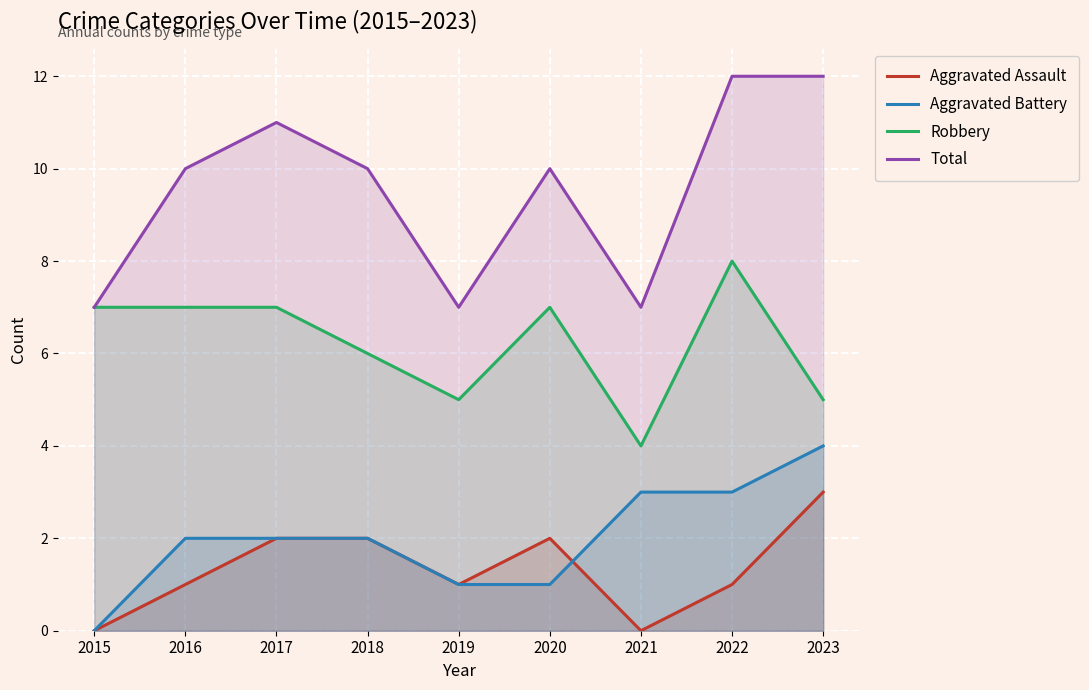

Which category has the highest value in the Total series?

2022